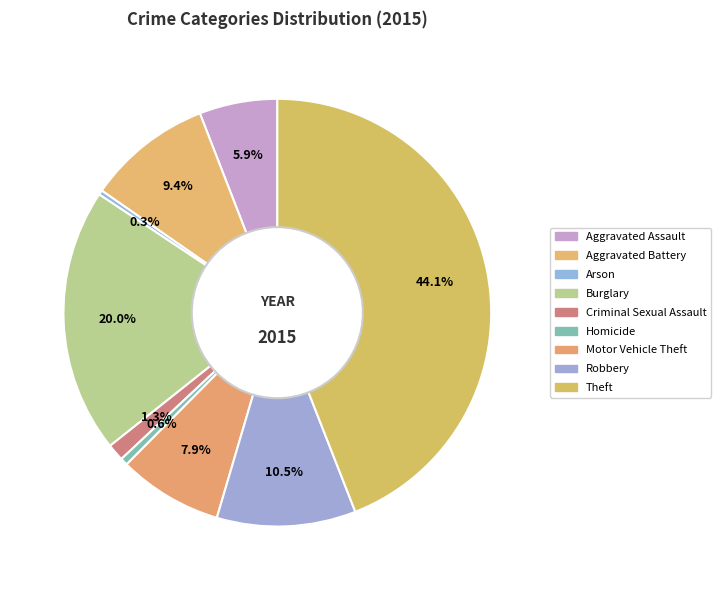

What percentage is NOT represented by Motor Vehicle Theft?

92.1%